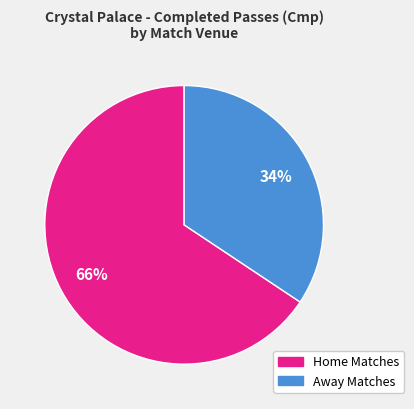

Is there a majority slice in this chart?

Yes